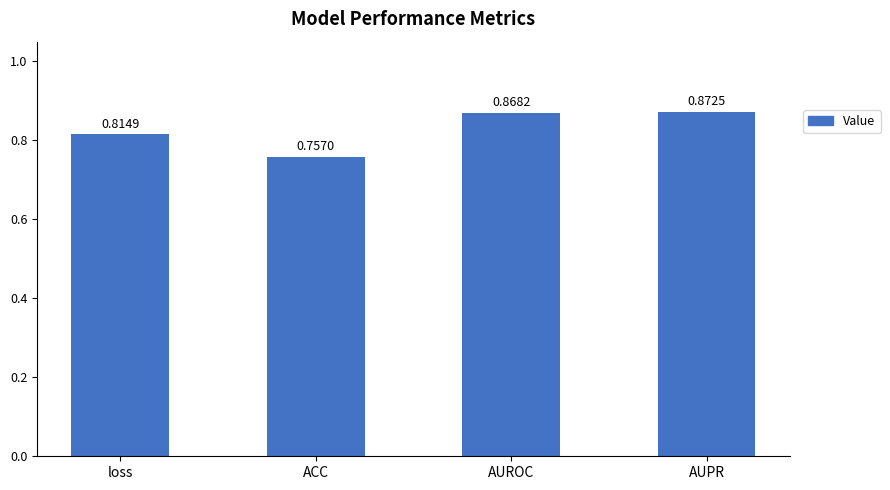

How many values are between 0 and 1?

4